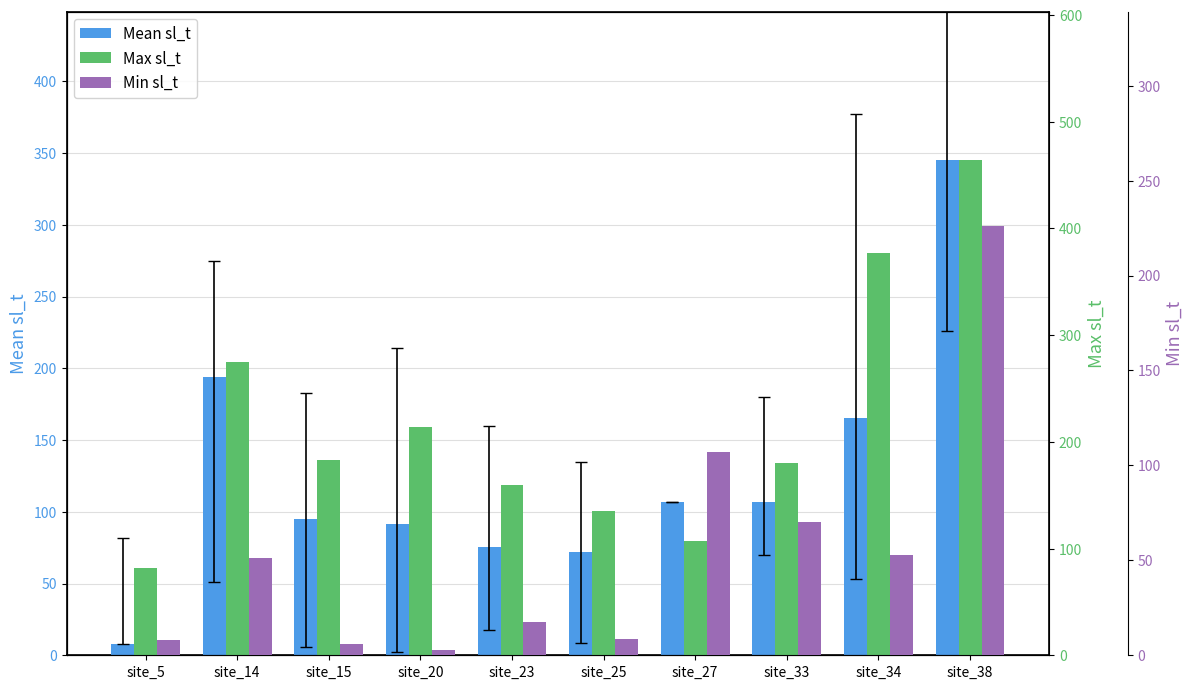

Which category has the lowest value across all series?

site_20